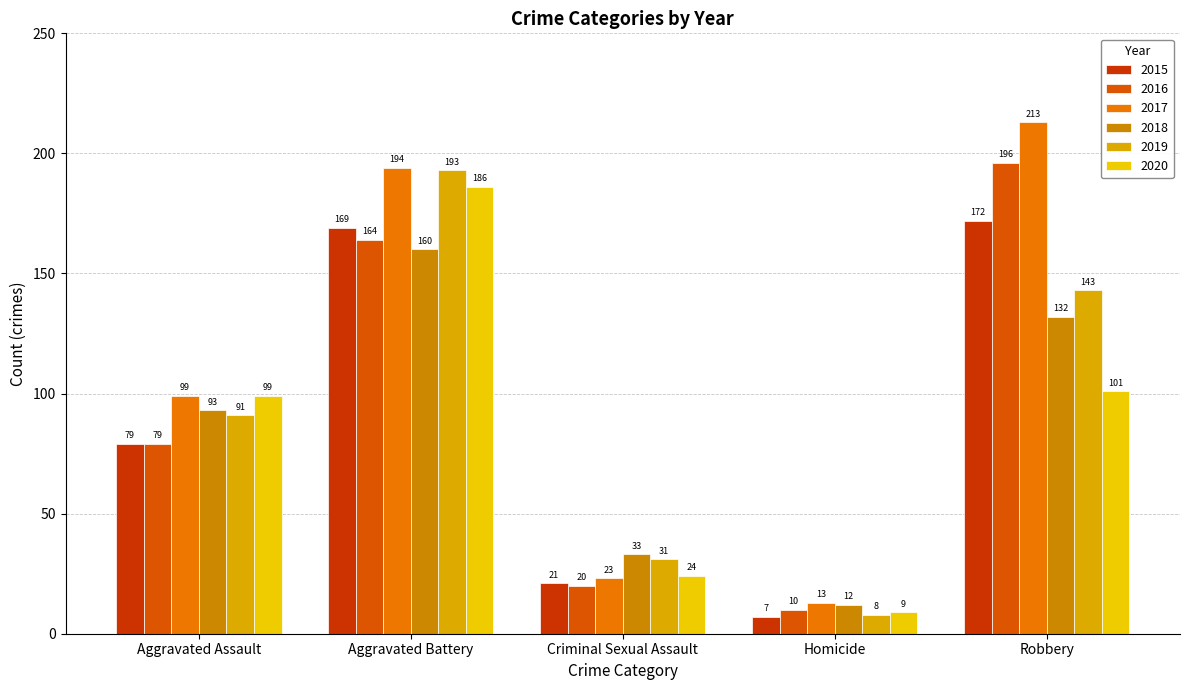

How many bars are there in each group?

6